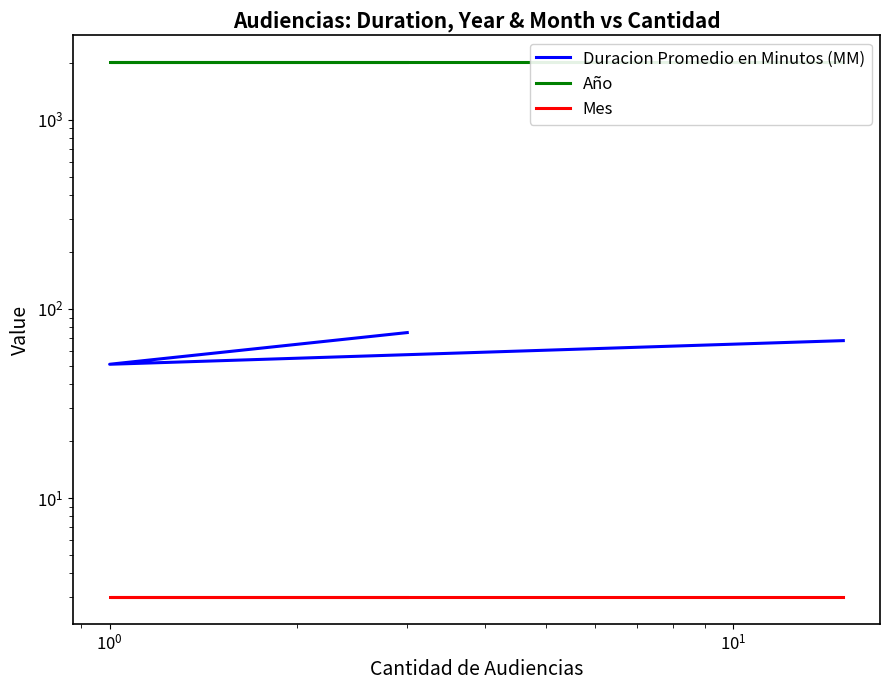

The value of Duracion Promedio en Minutos (MM) at $\mathdefault{10^{-1}}$ is 25. True or false?

False